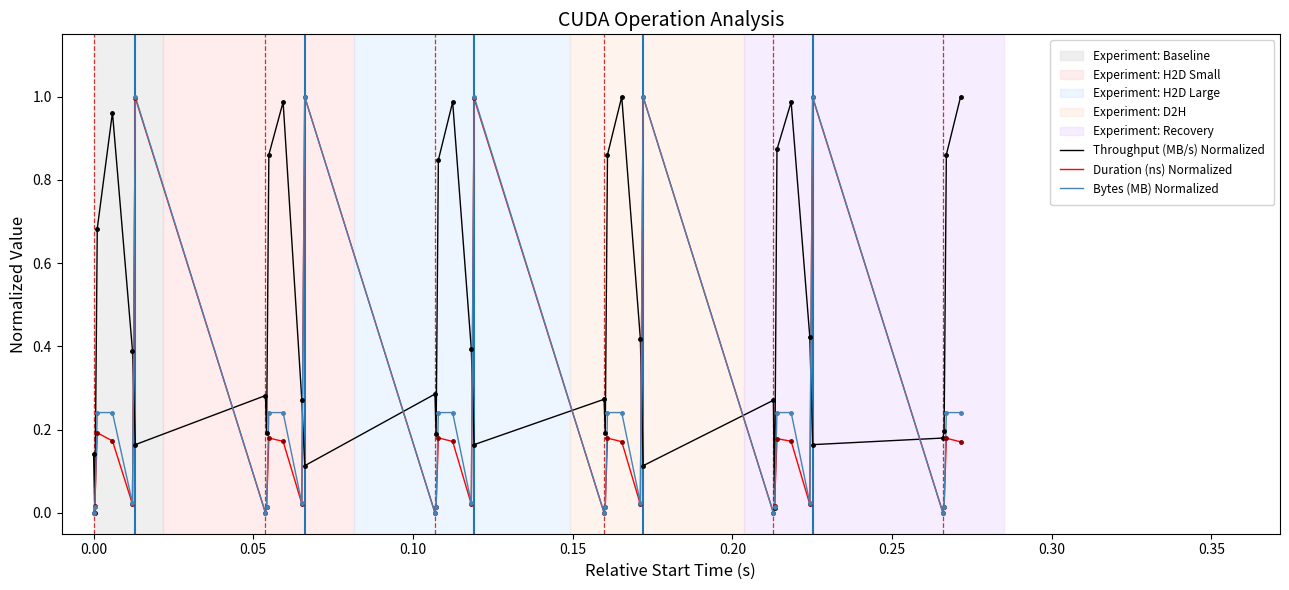

Which series has the largest total across all categories?

Throughput (MB/s) Normalized